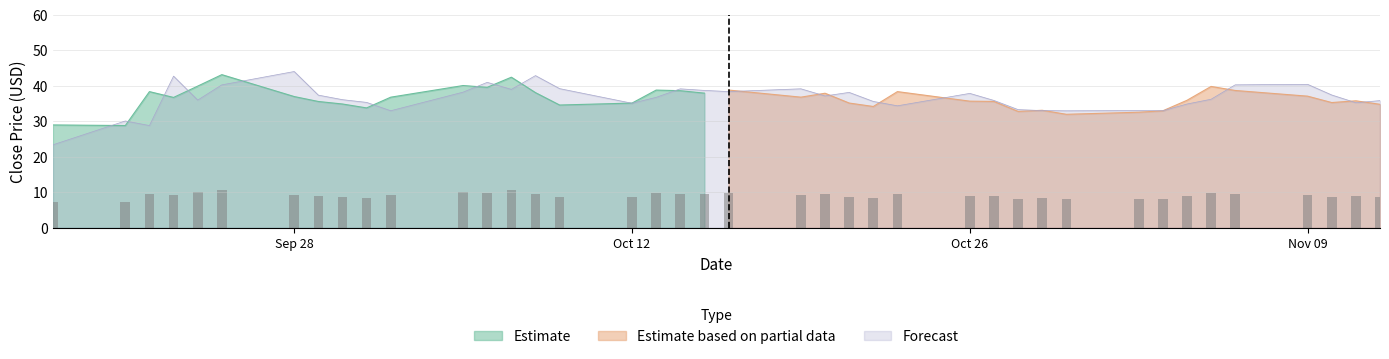

What is the highest value of the Estimate series?

43.2